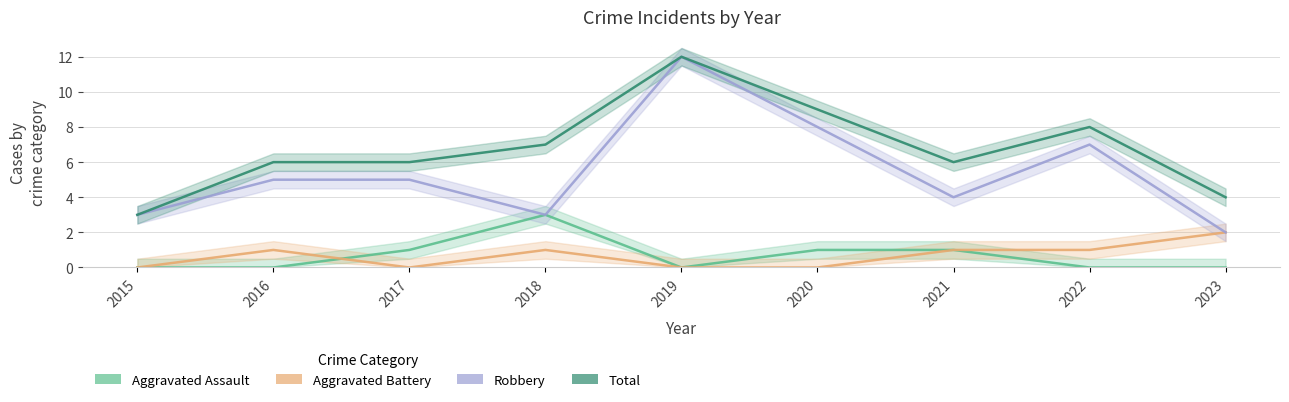

The Robbery series shows 7 at 2022. True or false?

True